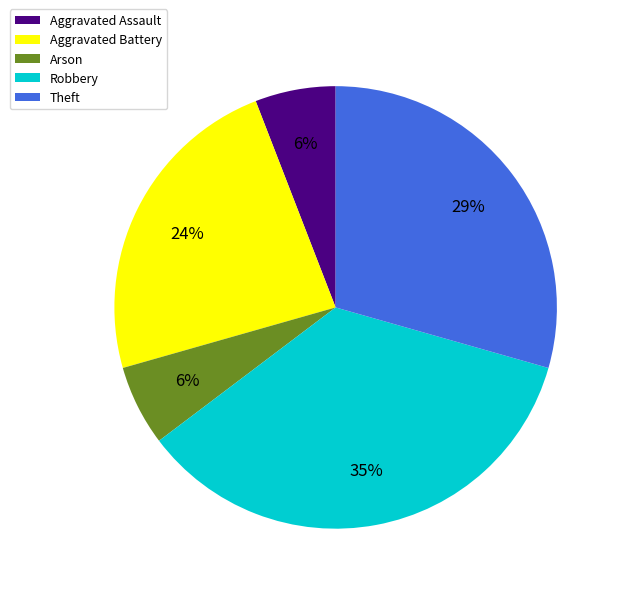

Is there any slice that represents more than half of the pie?

No